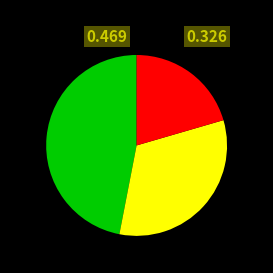

Does any single category account for the majority?

No